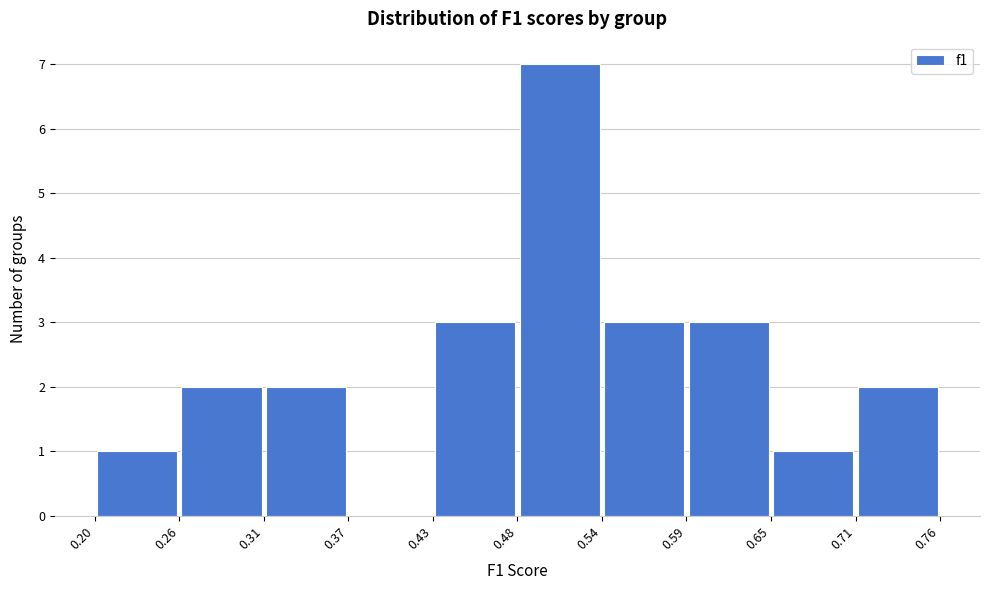

Reading left to right, list every bar in this chart as the range it spans on the x-axis followed by its height. The values are not printed on the chart, so give them approximately, as read against the axis.

0.20 to 0.26: 1
0.26 to 0.31: 2
0.31 to 0.37: 2
0.37 to 0.43: 0
0.43 to 0.48: 3
0.48 to 0.54: 7
0.54 to 0.59: 3
0.59 to 0.65: 3
0.65 to 0.71: 1
0.71 to 0.76: 2